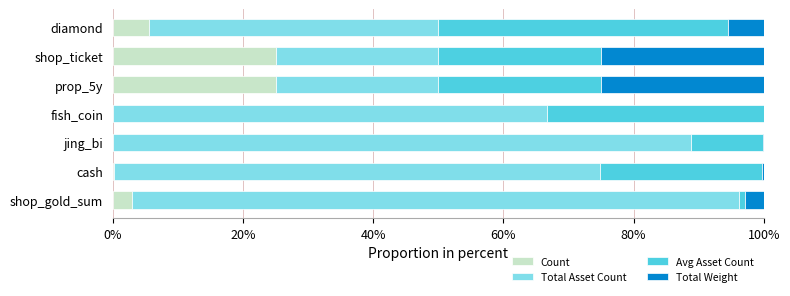

Which series has the largest range (max minus min)?

Total Asset Count